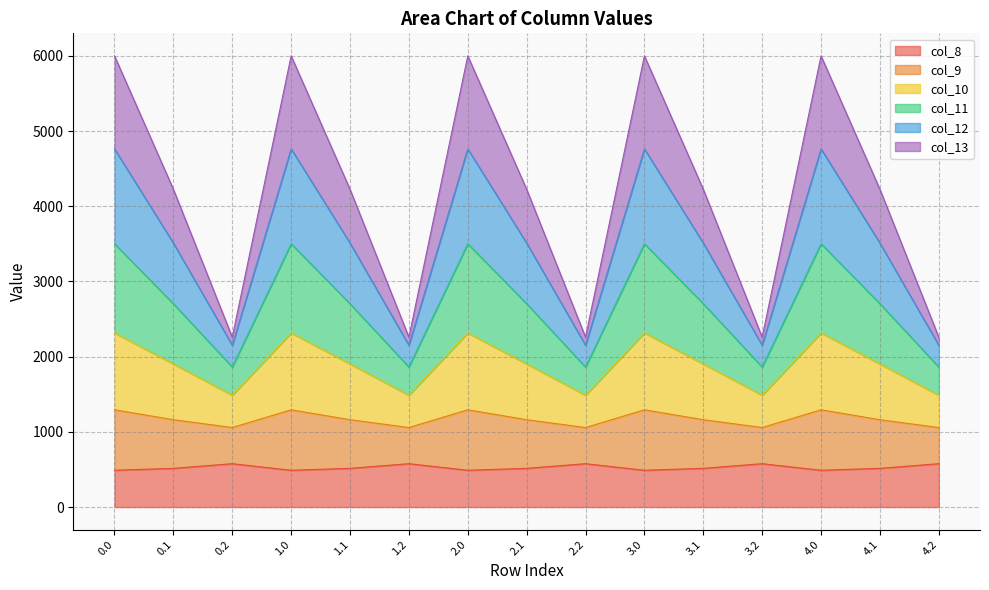

True or false: col_9 and col_10 cross at least once.

False